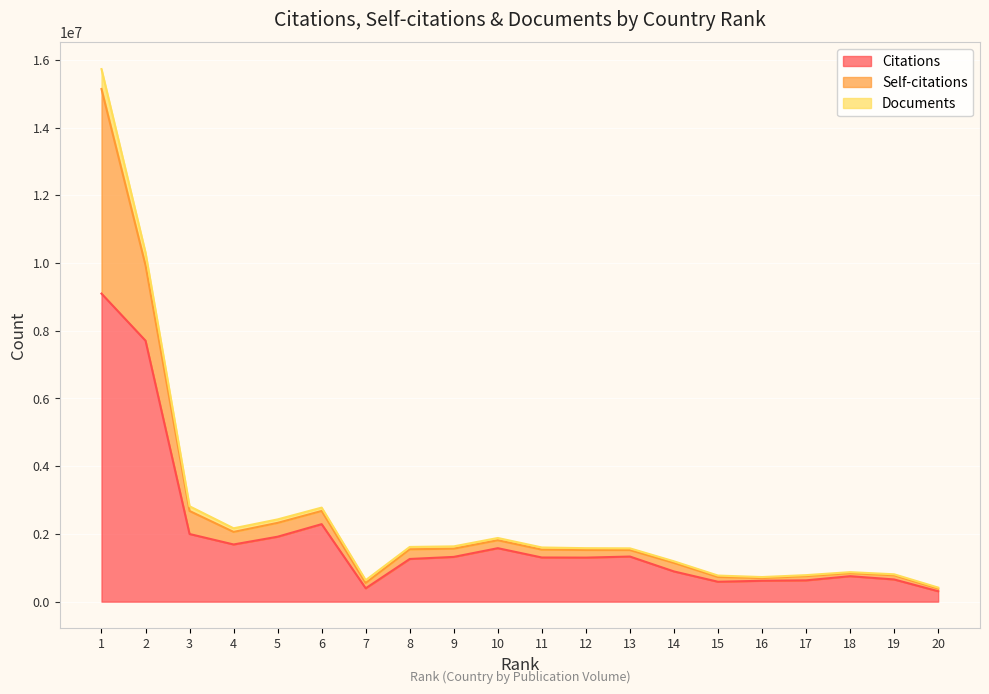

How many lines are shown in the chart?

3